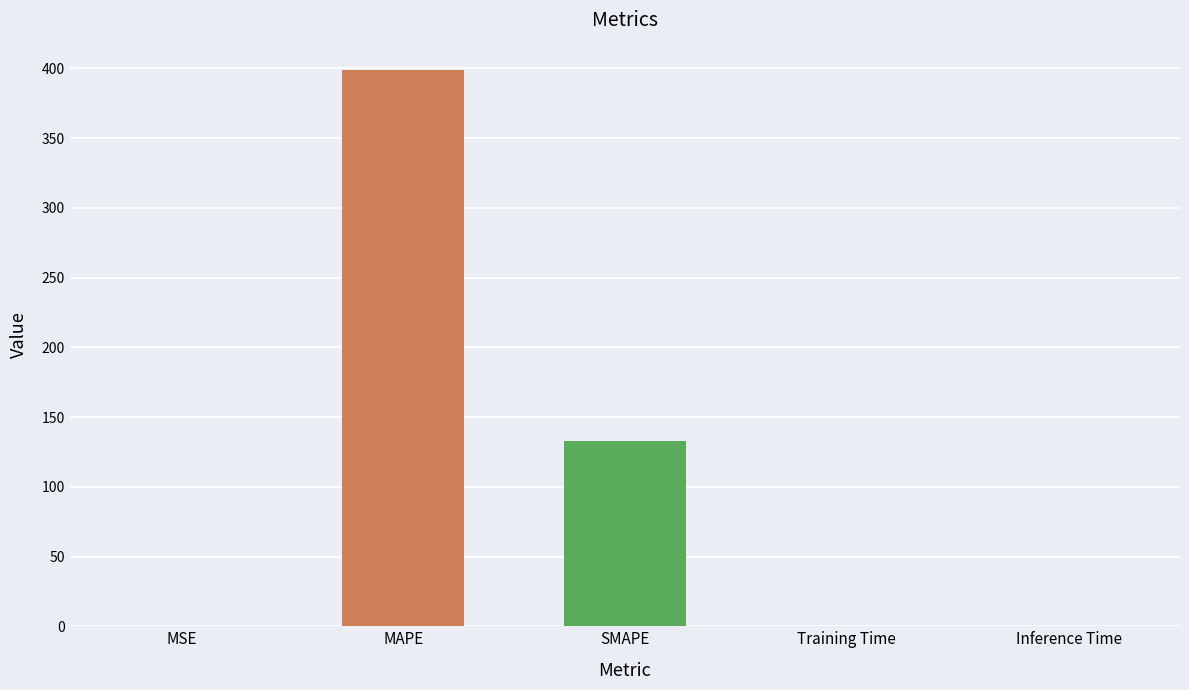

The chart shows a value of 190.2 at SMAPE. True or false?

False